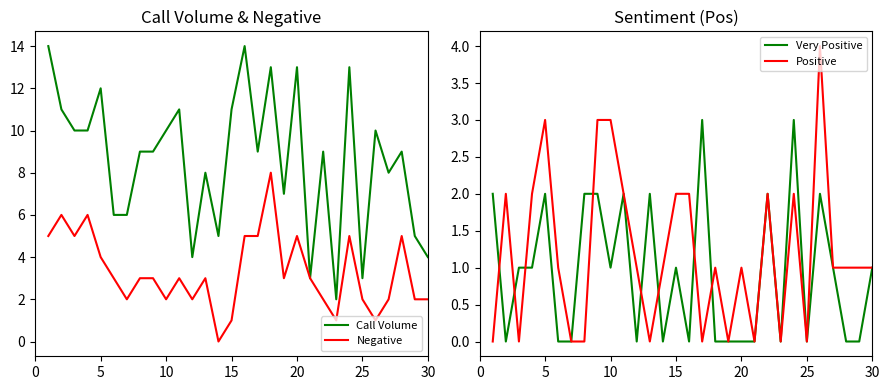

True or false: Call Volume has more than 1 points higher than both neighbors.

True